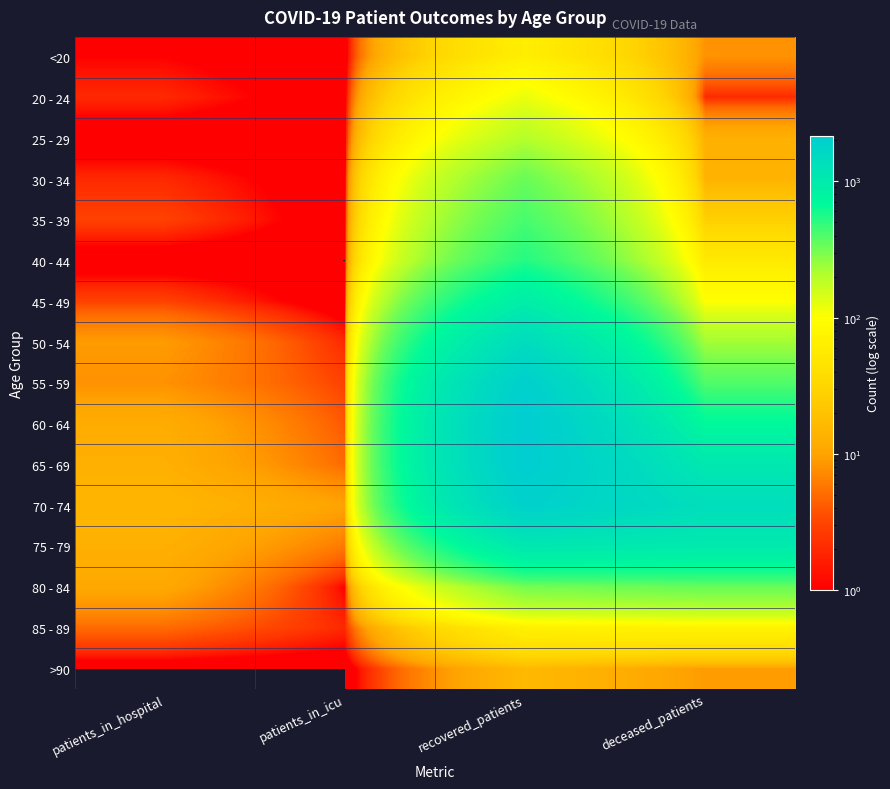

What is the maximum value shown in the chart?

2162